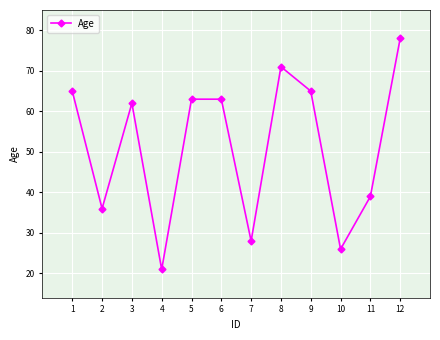

True or false: the data shows 62 at 3.

True